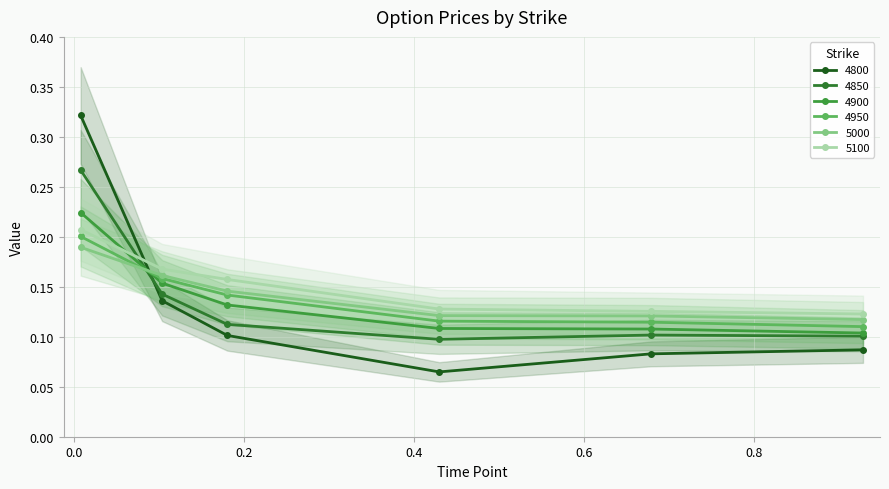

True or false: 4800 has more than 2 points higher than both neighbors.

False